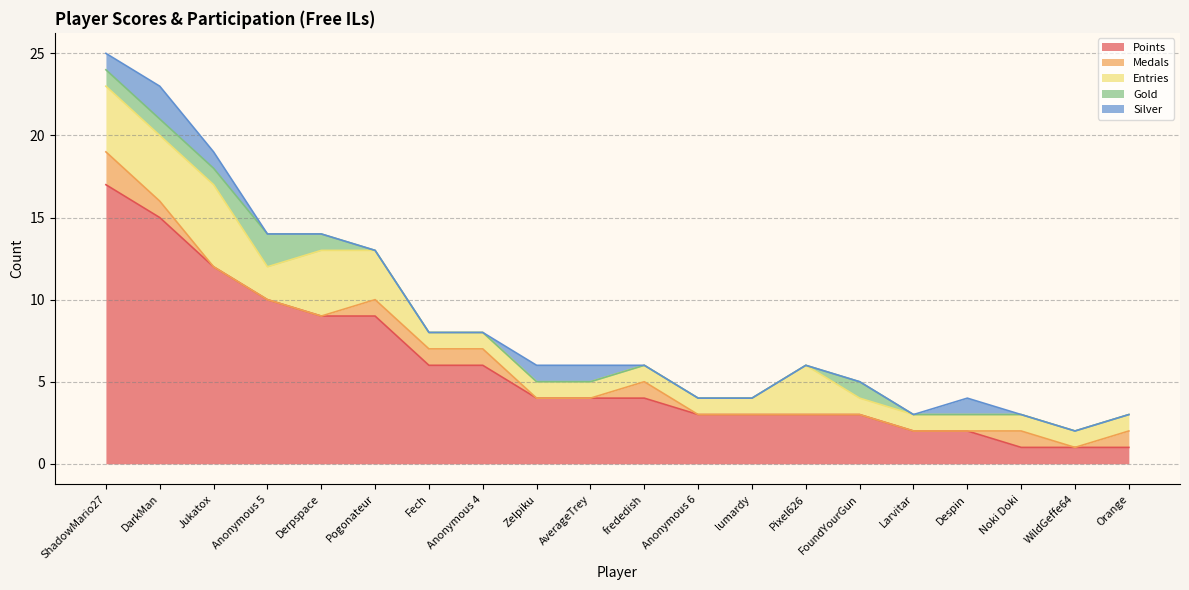

Is it true that Medals equals 1 at Pogonateur?

True